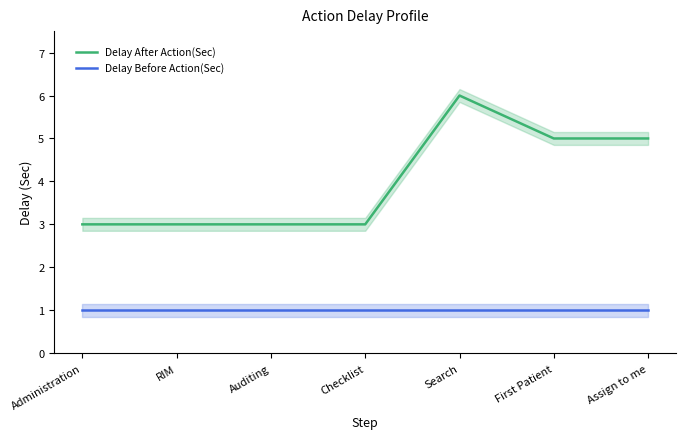

What is the value of the Delay After Action(Sec) point at the 2nd from the left?

3